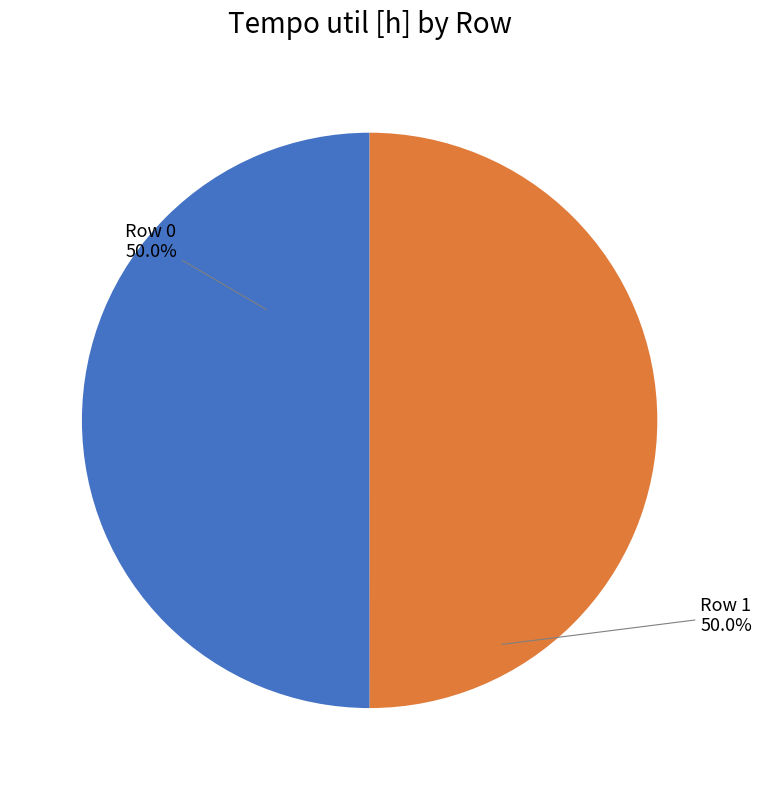

The Row 0 slice represents 50% of the pie. True or false?

True